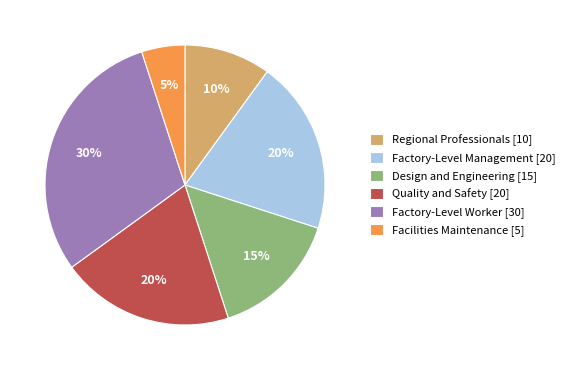

To the nearest percent, what is the combined percentage of Quality and Safety and Factory-Level Worker?

50%